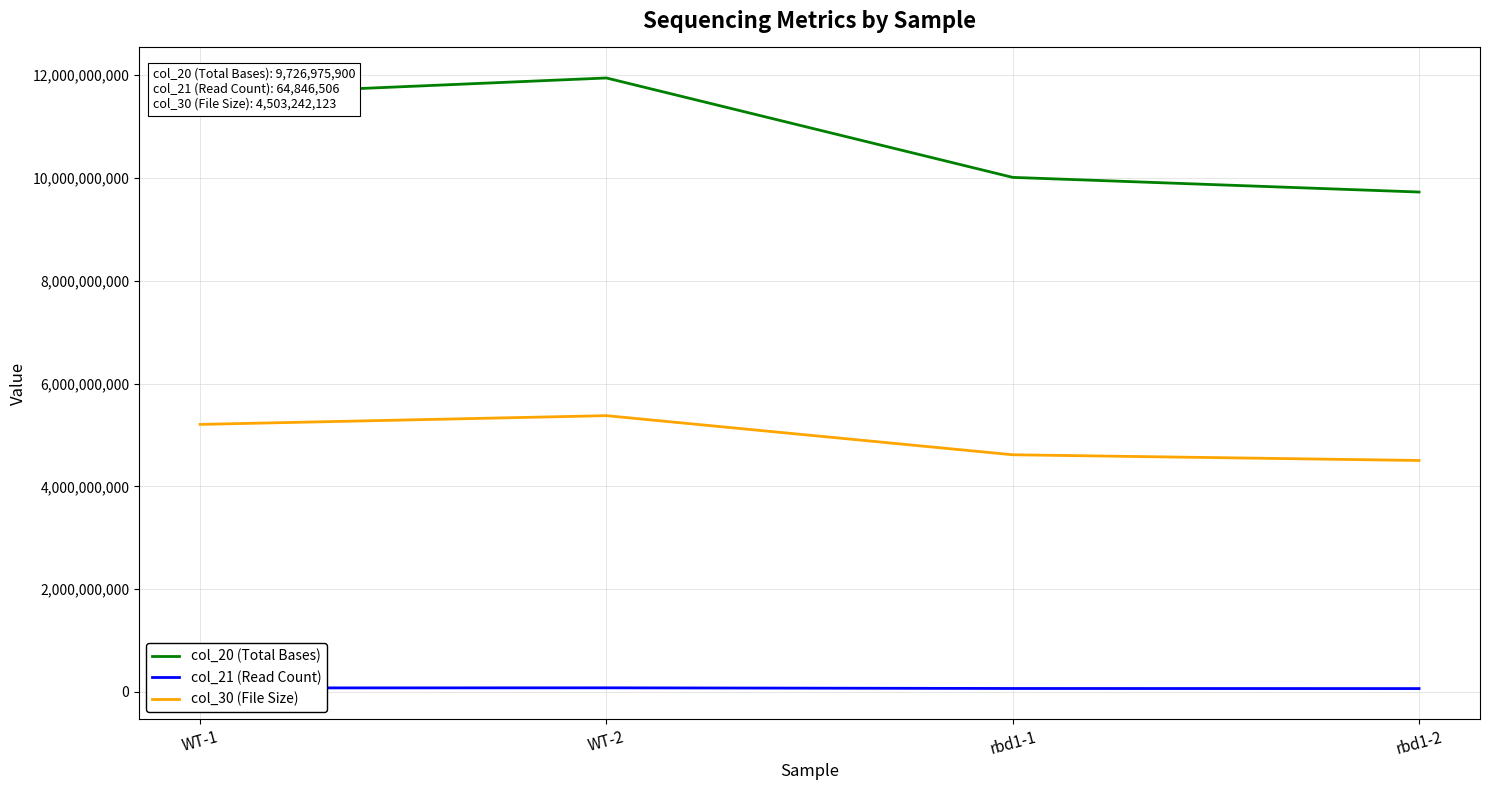

Which series has the largest total across all categories?

col_20 (Total Bases)